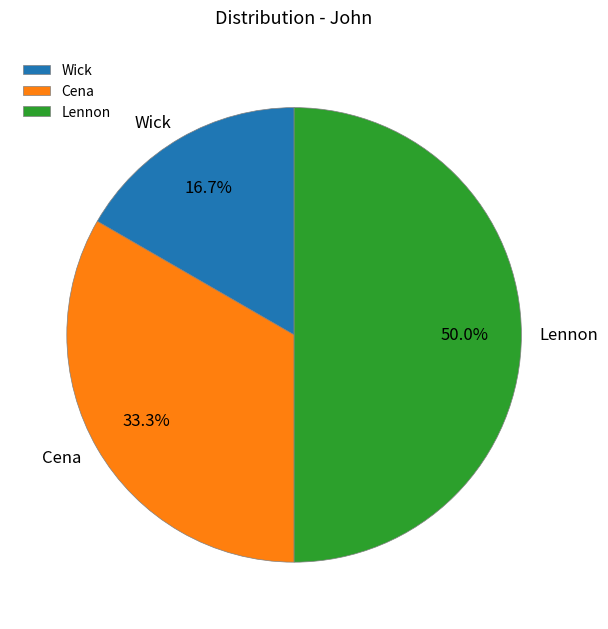

To the nearest percent, what portion does Cena represent?

33%